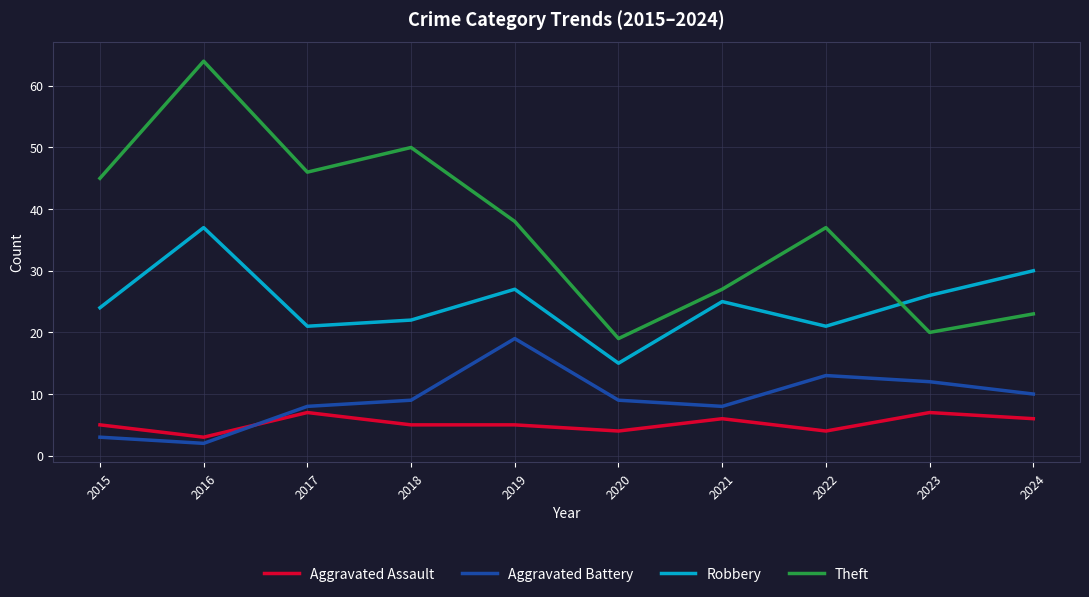

What is the difference between the maximum and minimum values in the Theft series?

45